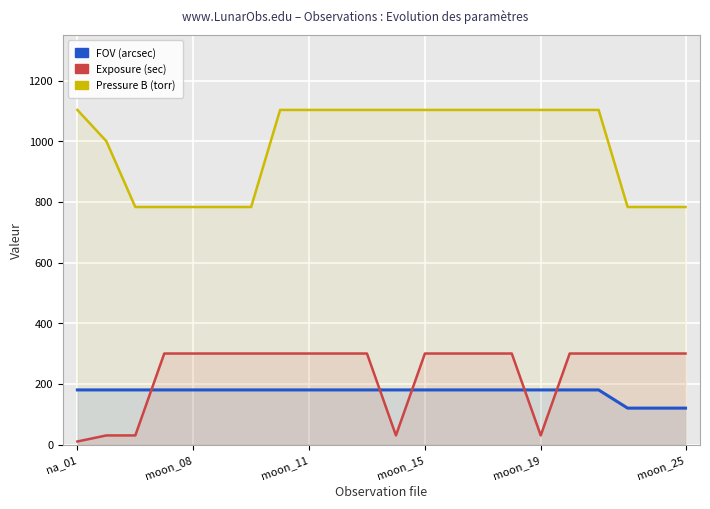

What is the average value of the FOV (arcsec) series?

172